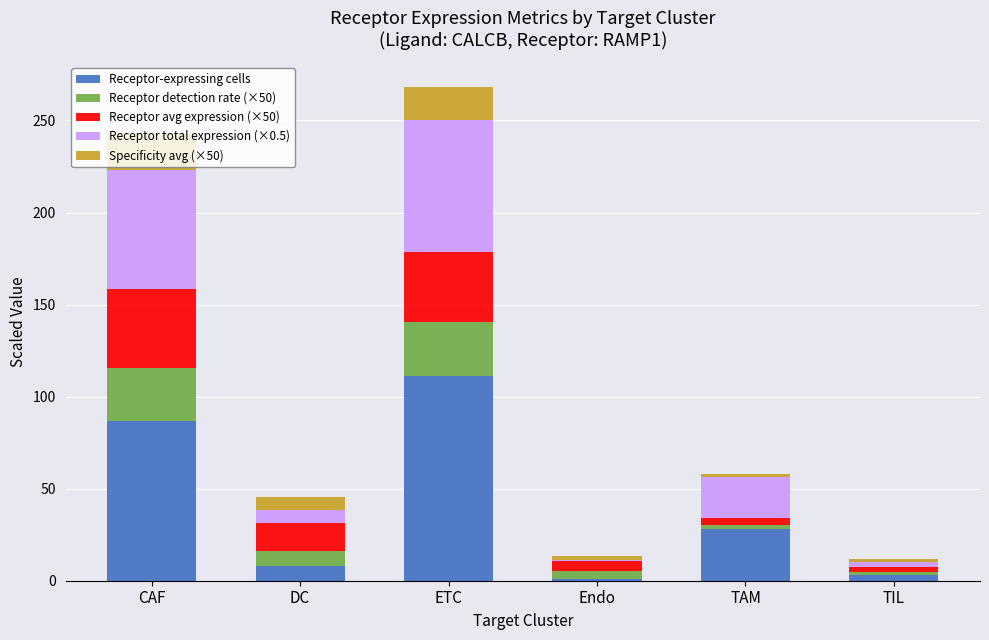

What is the total value across all series at CAF?

243.0